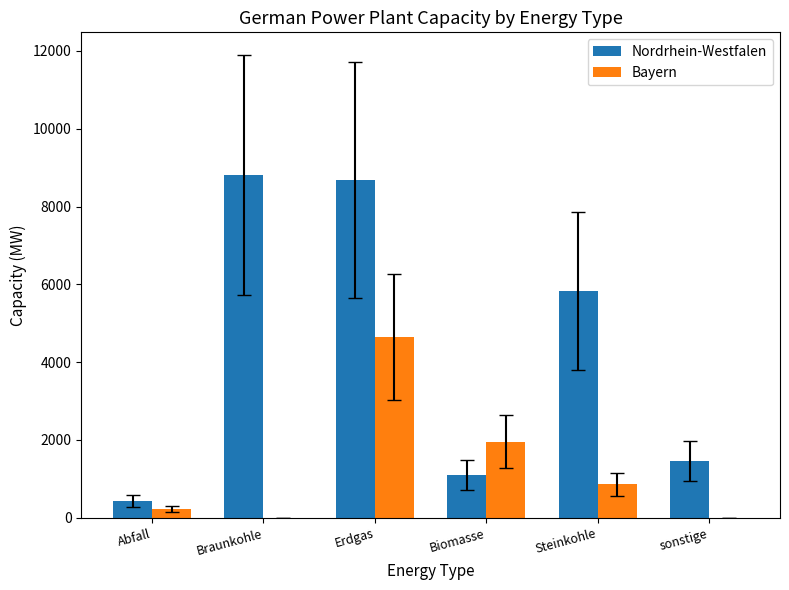

Between Abfall and Braunkohle, which series saw the biggest shift?

Nordrhein-Westfalen